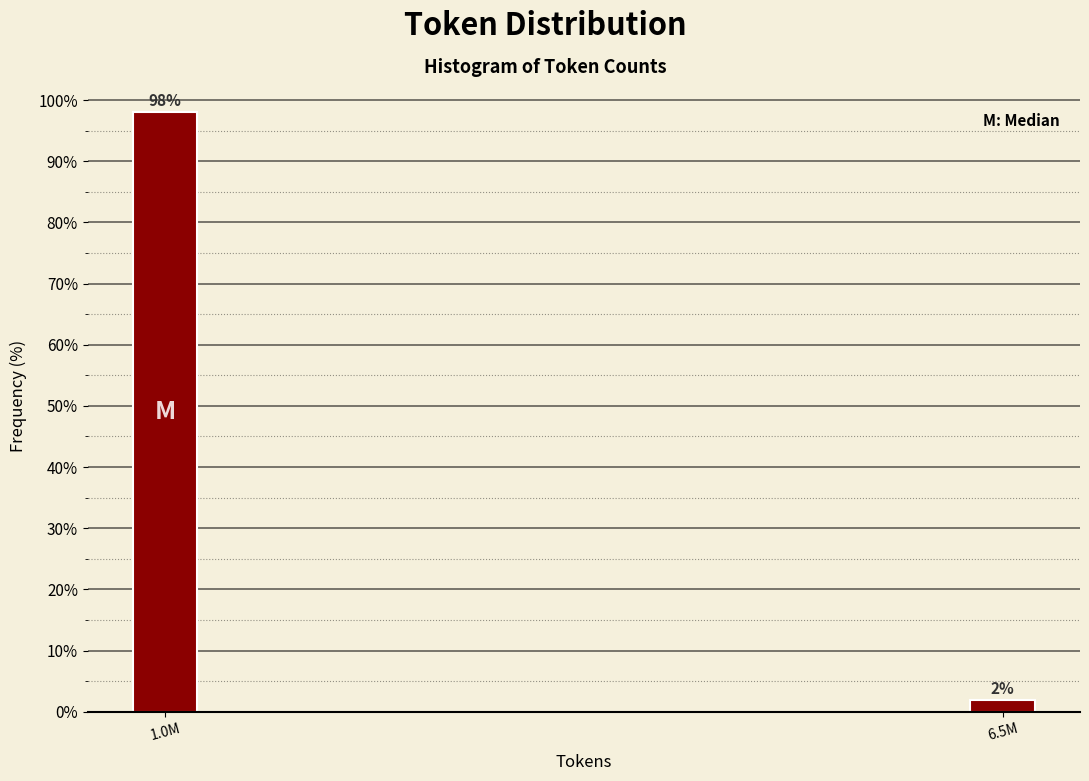

What position from the left is 6.5M?

2